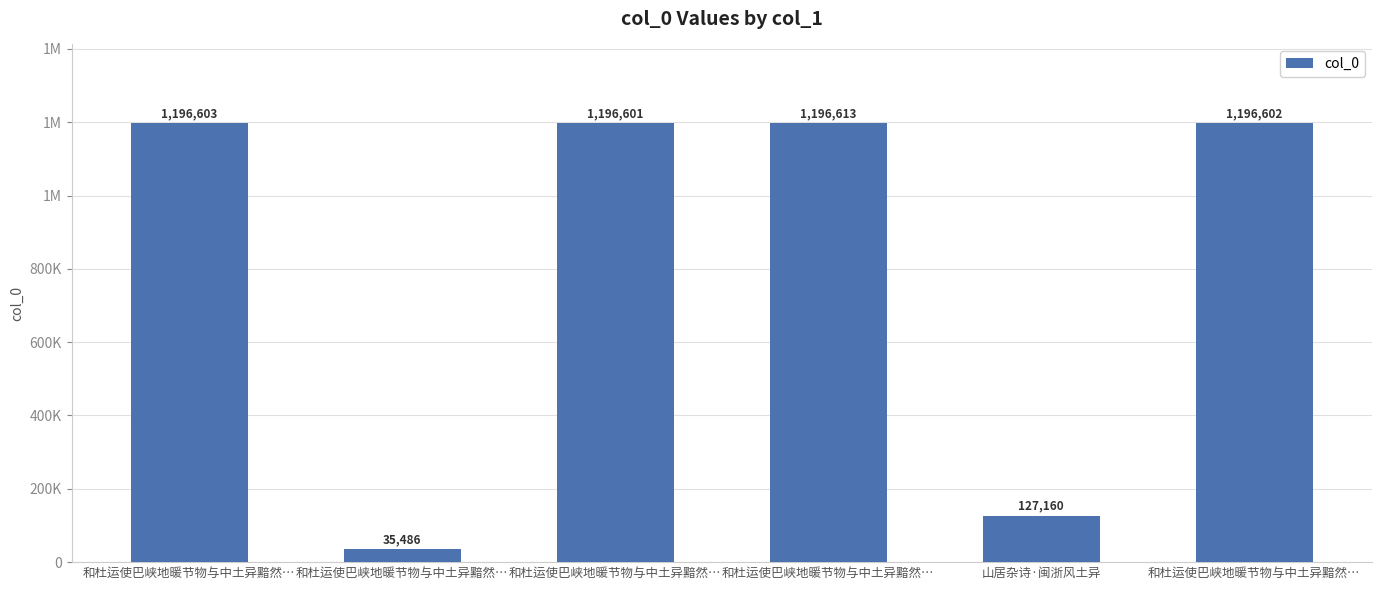

Which has a higher value, 山居杂诗·闽浙风土异 or 和杜运使巴峡地暖节物与中土异黯然…?

和杜运使巴峡地暖节物与中土异黯然…